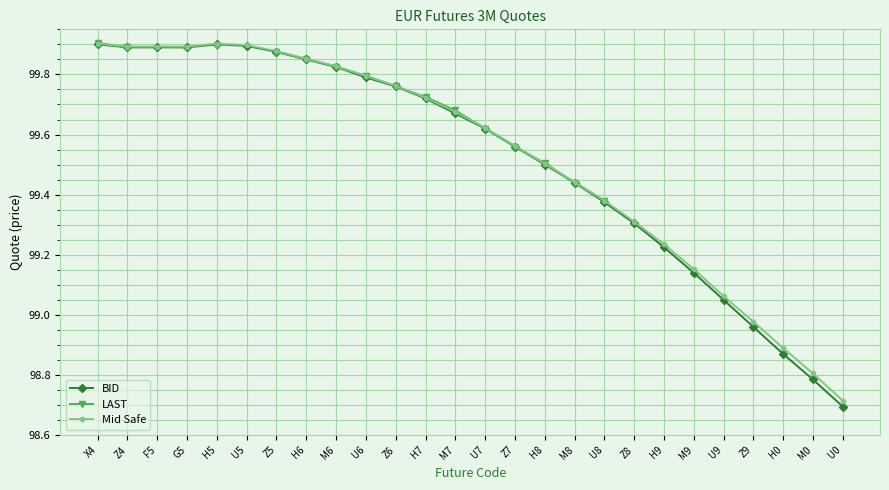

Is the value of BID at H7 greater than the value of Mid Safe at X4?

No